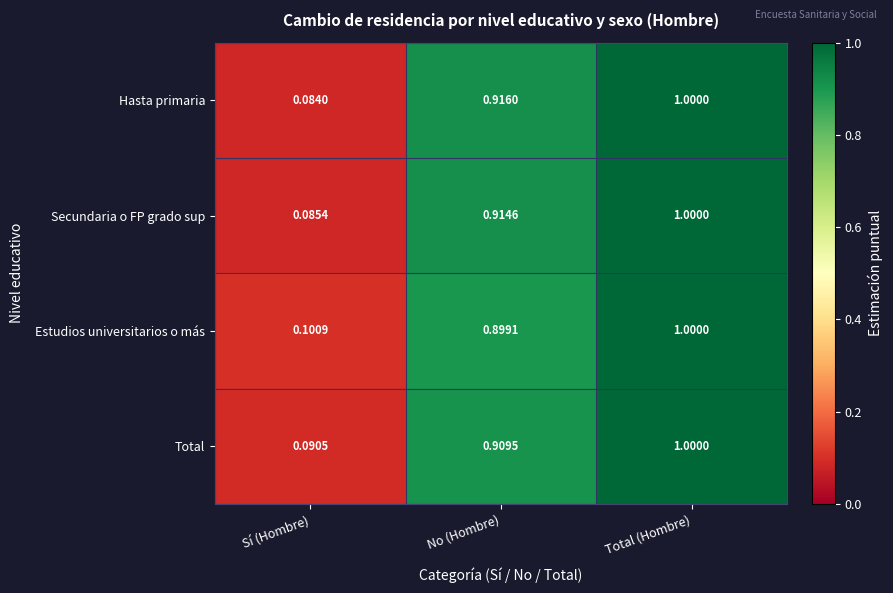

Rank the categories by Secundaria o FP grado sup value from lowest to highest.

Sí (Hombre), No (Hombre), Total (Hombre)